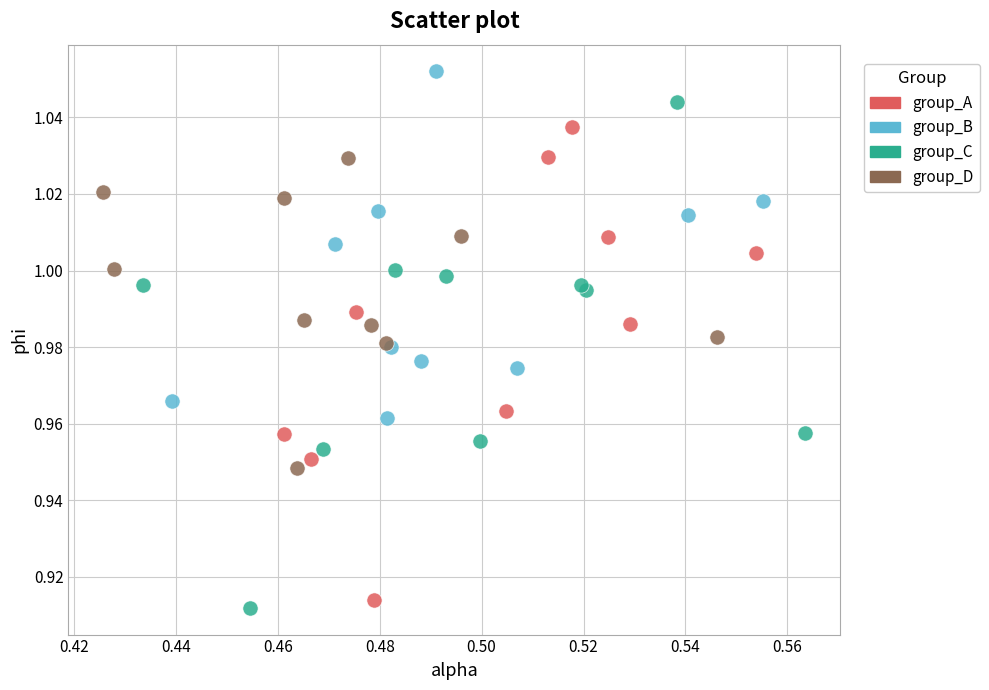

Which series contains the highest Y value?

group_B